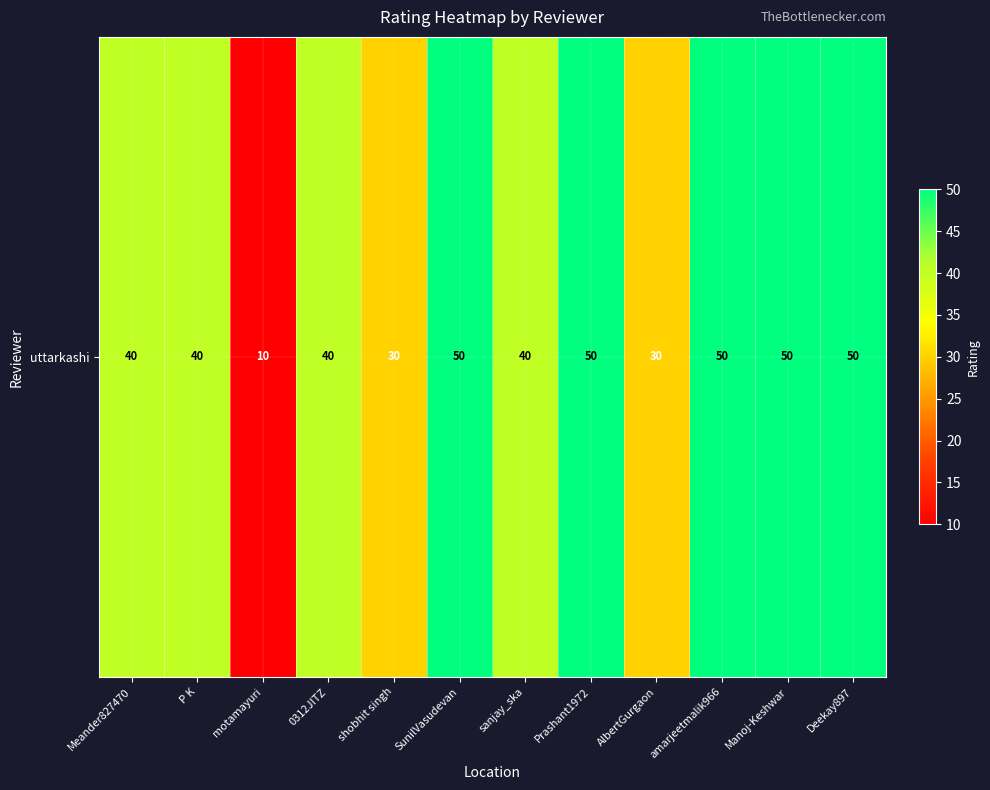

True or false: the data shows 12 at Meander827470.

False